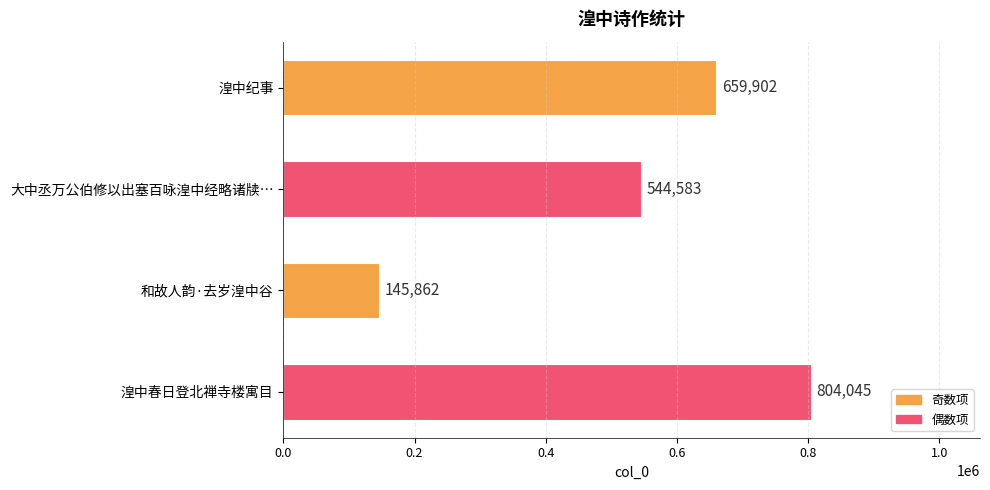

Reading top to bottom, transcribe all the data shown in this chart.

659902	544583	145862	804045